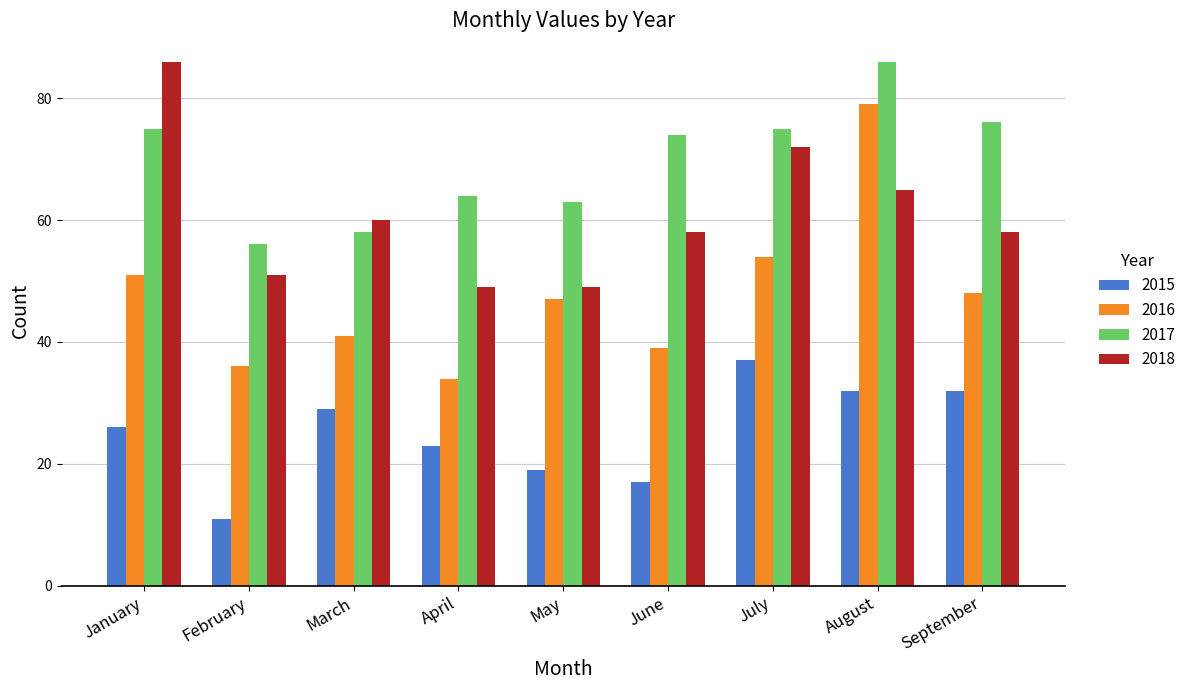

What is the value of the 2018 bar at the 3rd from the left?

60